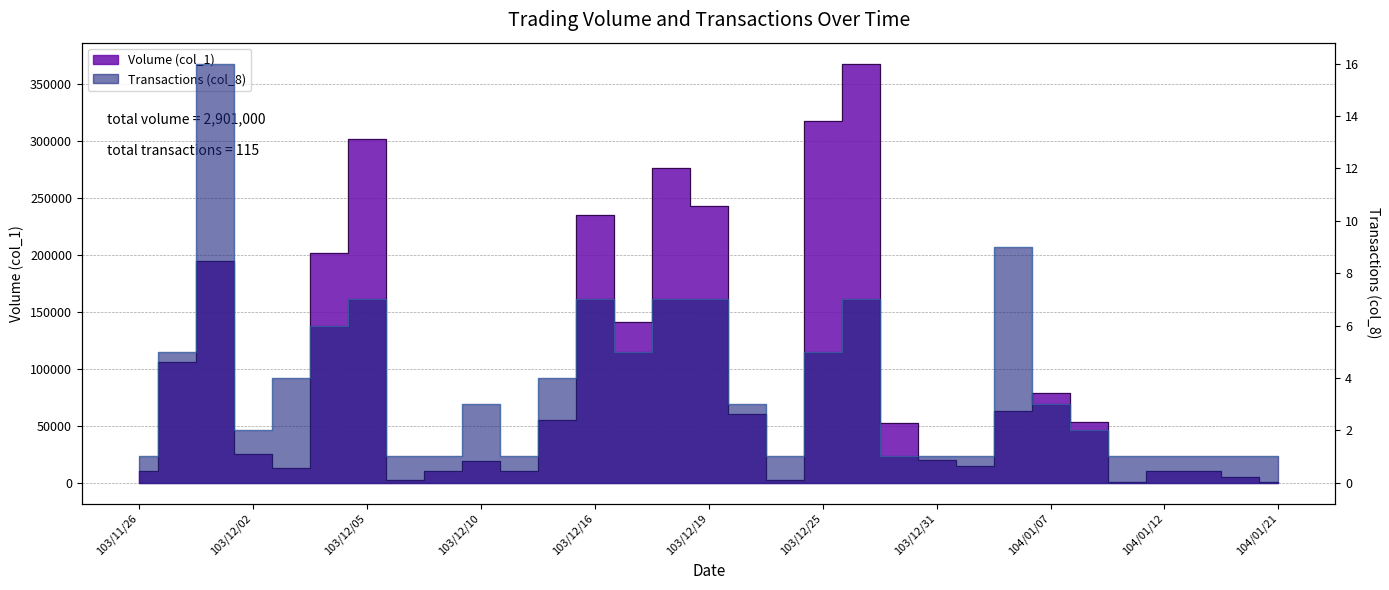

True or false: Volume (col_1) and Transactions (col_8) intersect in this chart.

False